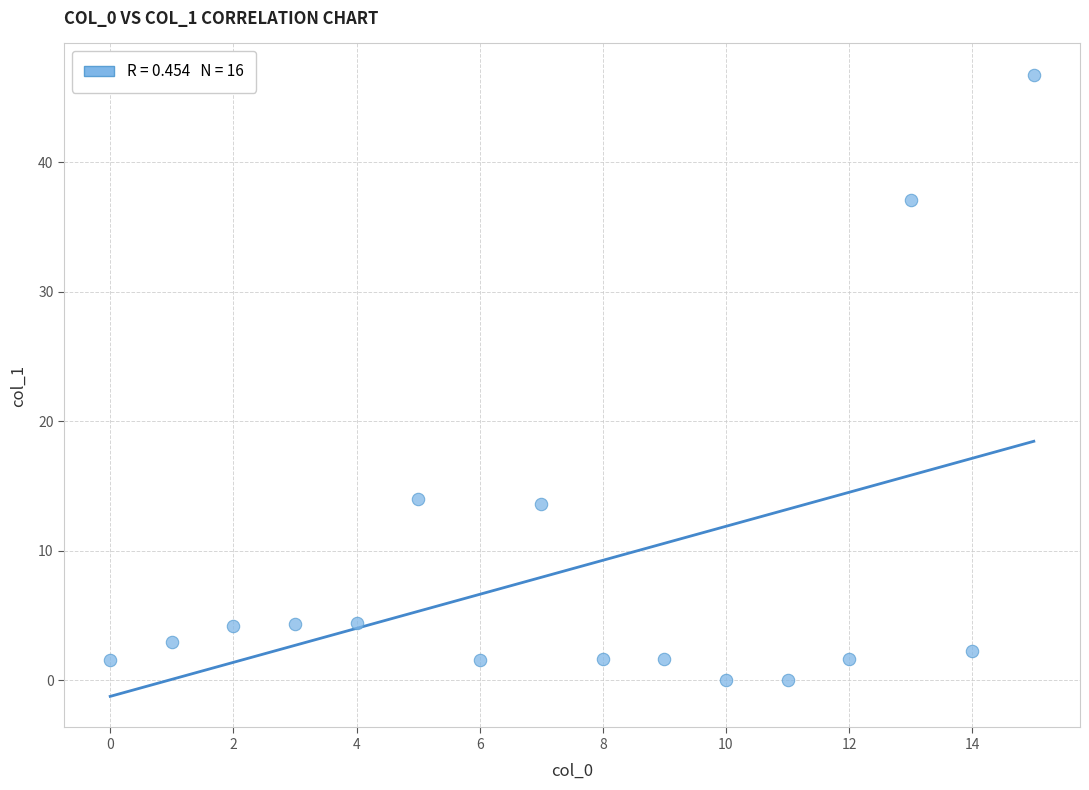

What is the range of Y values (max minus min)?

46.8